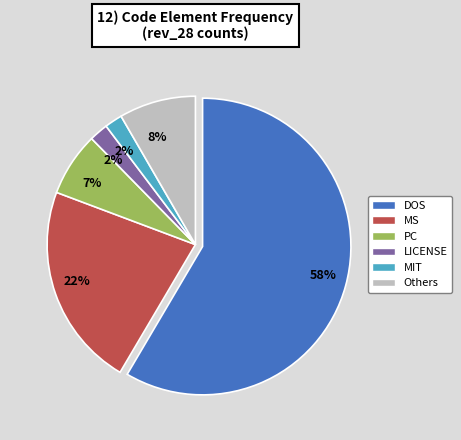

To the nearest percent, what portion does LICENSE represent?

2%